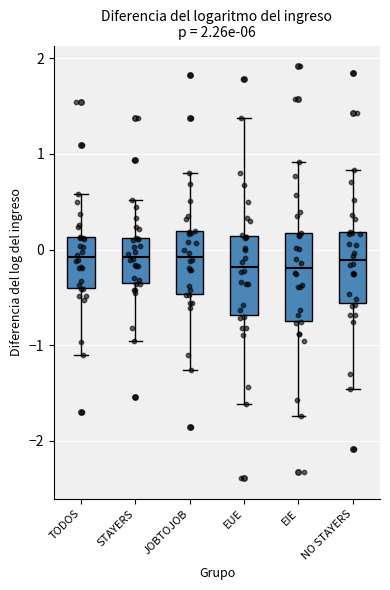

Where does the upper whisker of the box for TODOS end on the y-axis? The values are not printed on the chart, so give them approximately, as read against the axis.

0.6